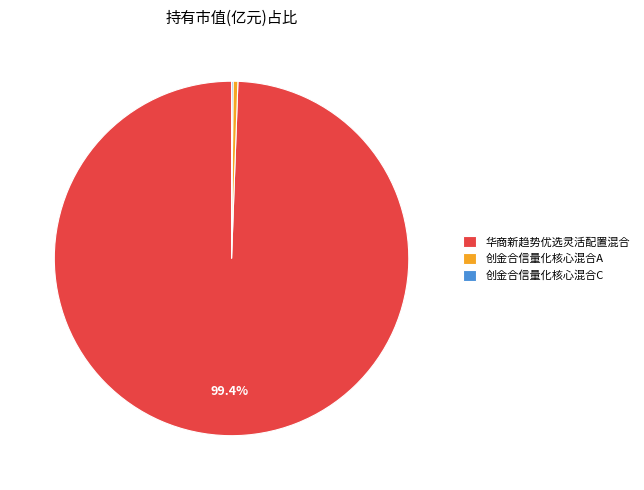

Which has a higher value, 创金合信量化核心混合A or 华商新趋势优选灵活配置混合?

华商新趋势优选灵活配置混合